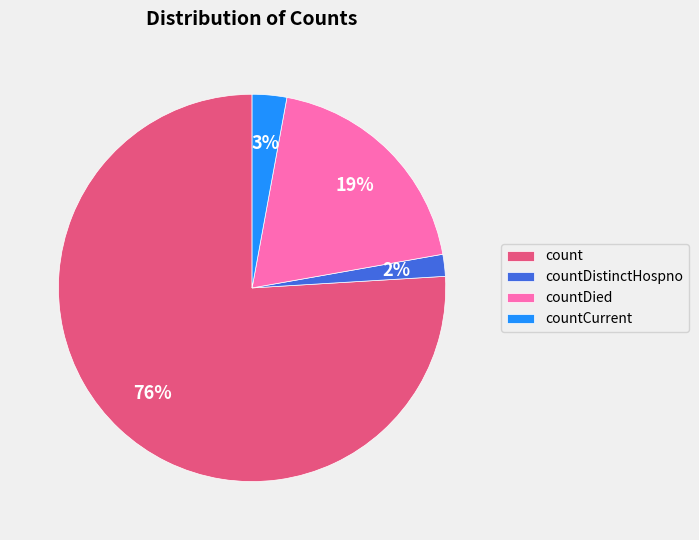

Do count and countDistinctHospno together represent more than half of the pie?

Yes